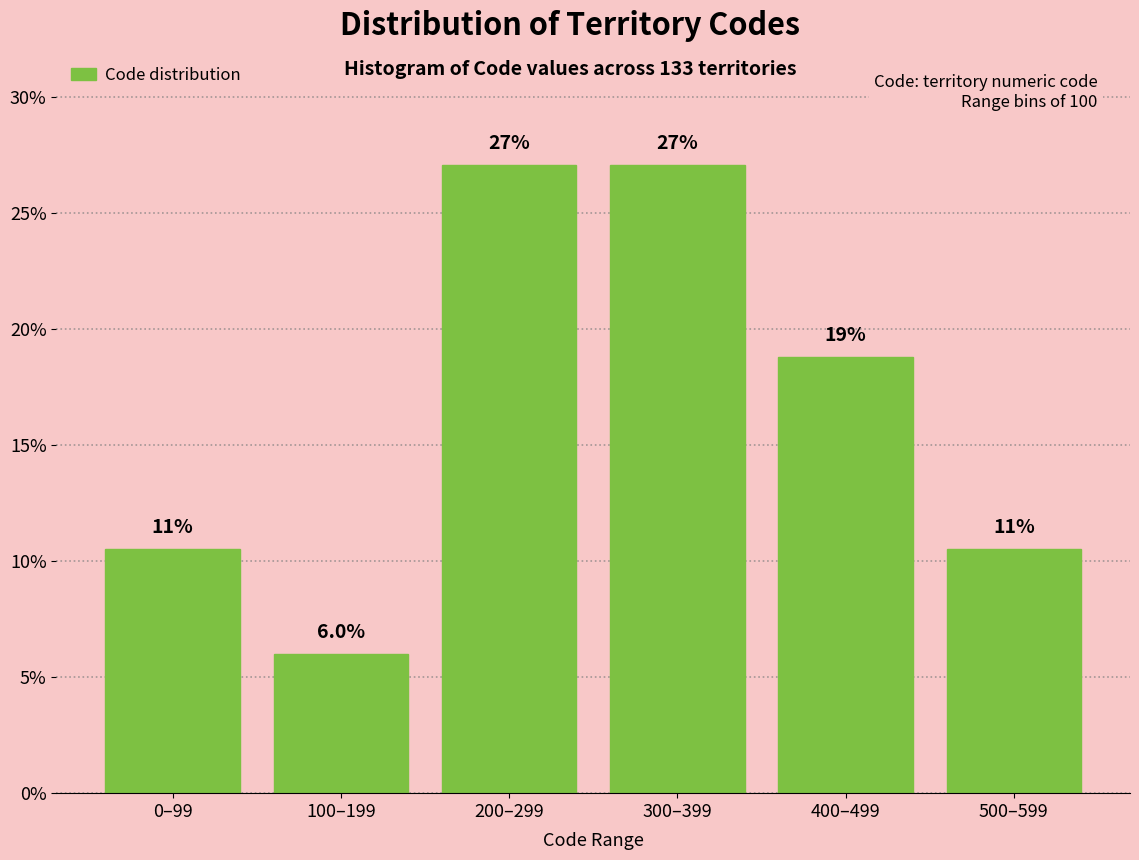

Reading left to right, extract all data points from this chart.

0–99=10.5	100–199=6.0	200–299=27.1	300–399=27.1	400–499=18.8	500–599=10.5